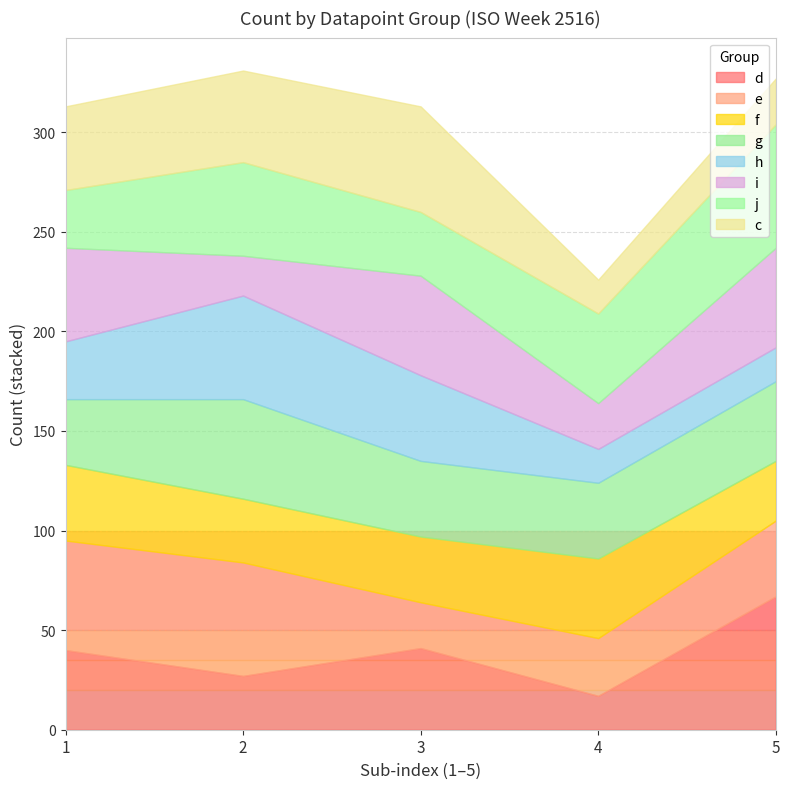

What is the total value across all series at 4?

226